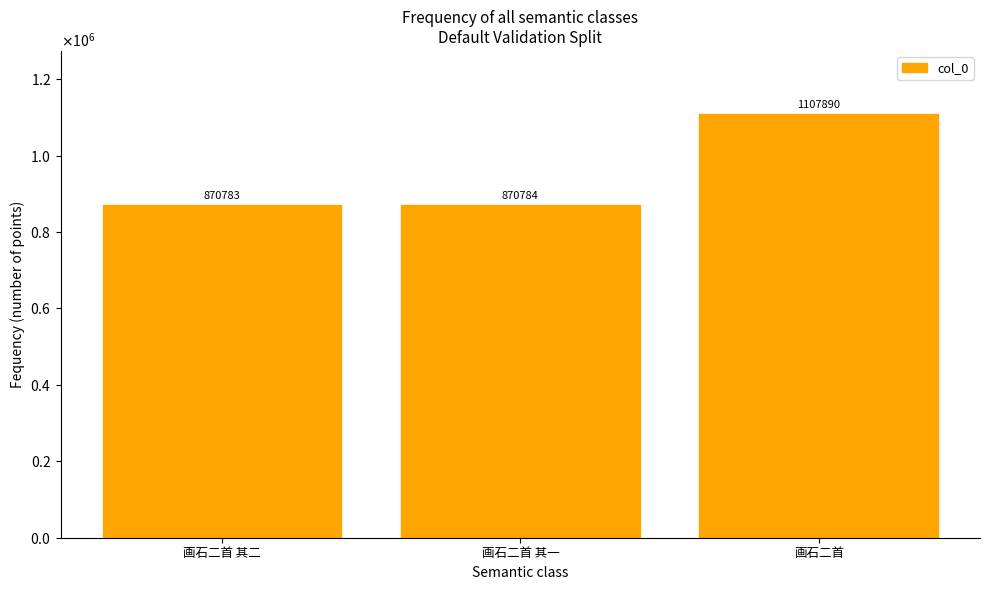

Rank the categories by value from lowest to highest.

画石二首 其二, 画石二首 其一, 画石二首